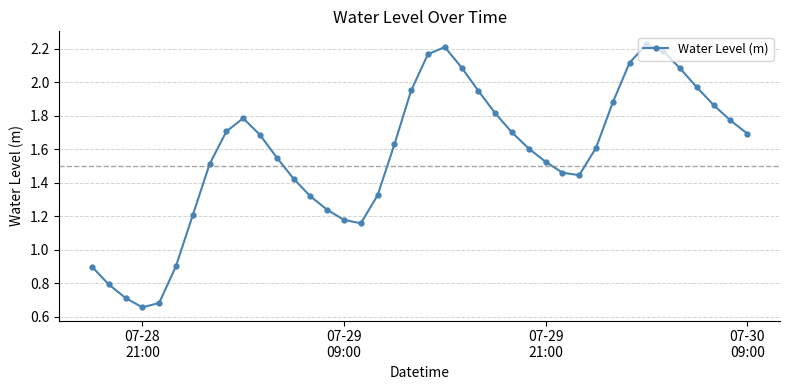

Count the number of values greater than 1.

34